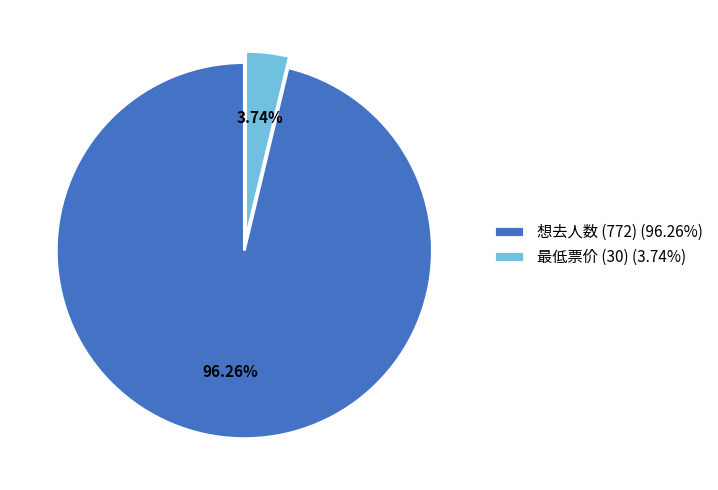

What is the majority slice?

想去人数 (772) (96.26%)